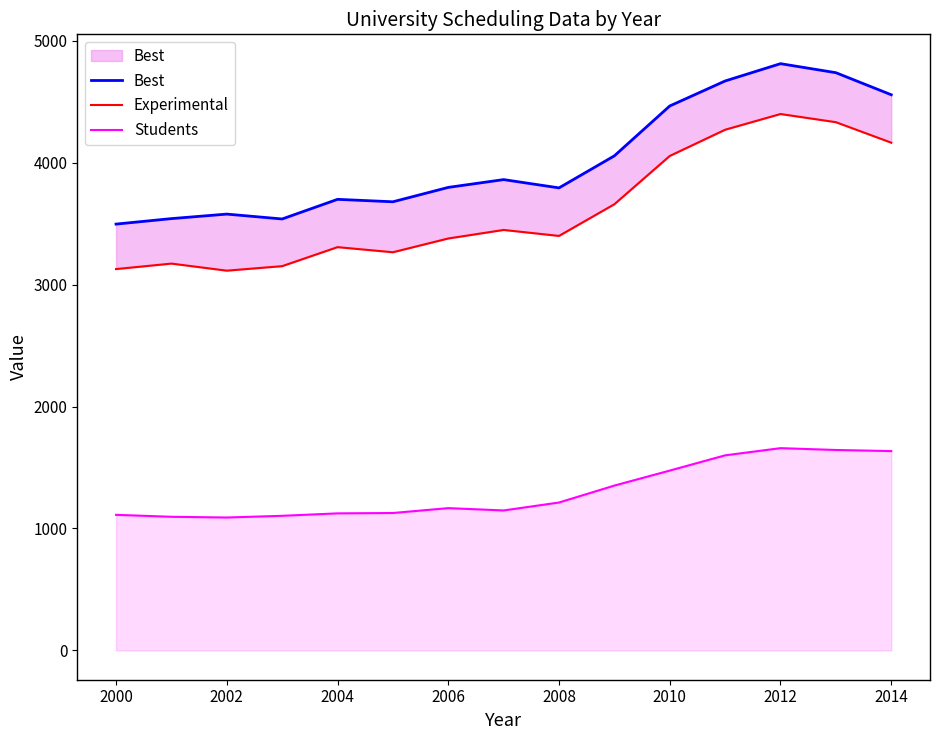

How many categories are shown in the chart?

15